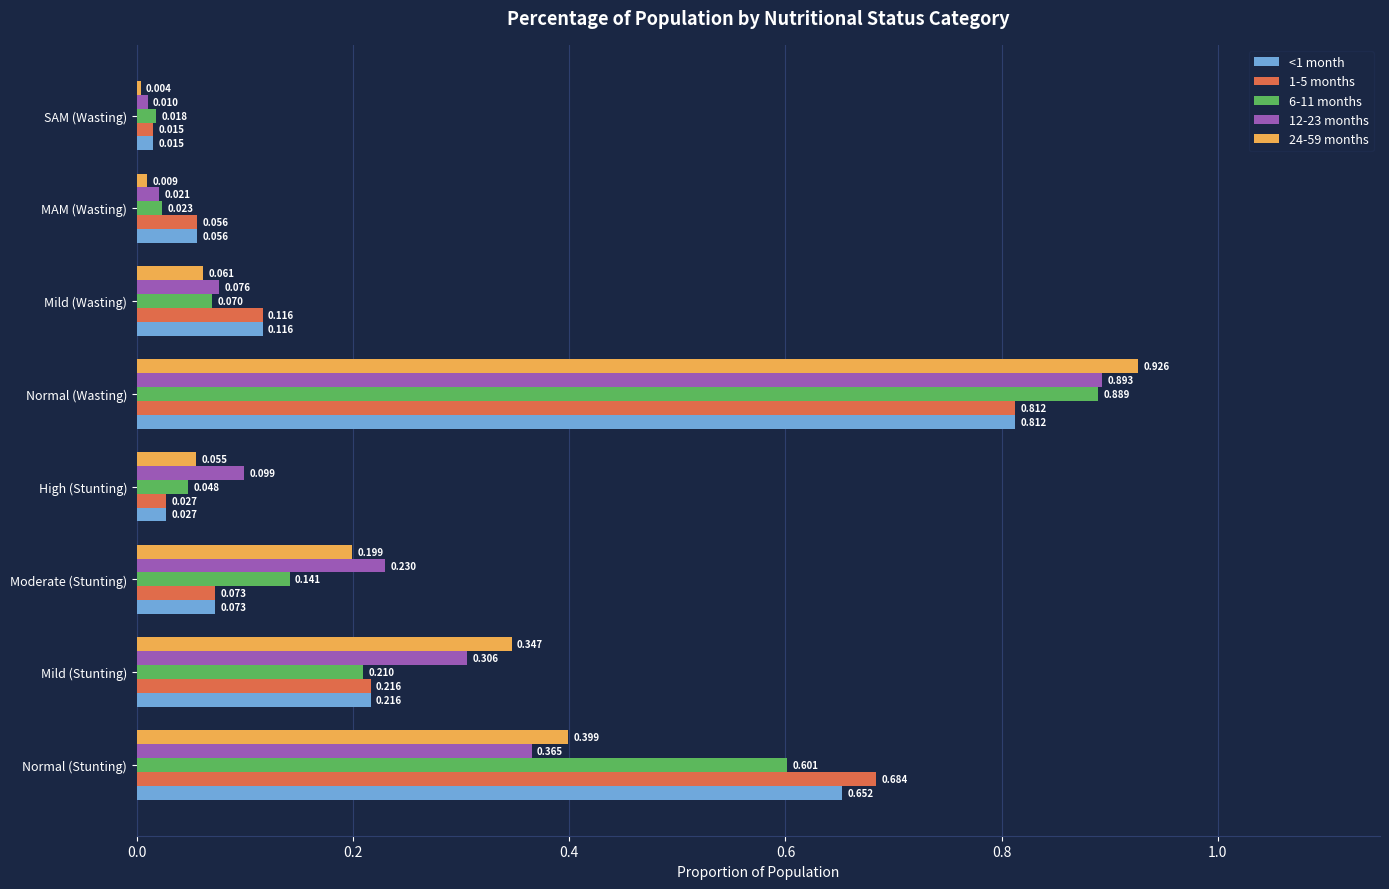

At which label is 6-11 months closest to 0?

SAM (Wasting)